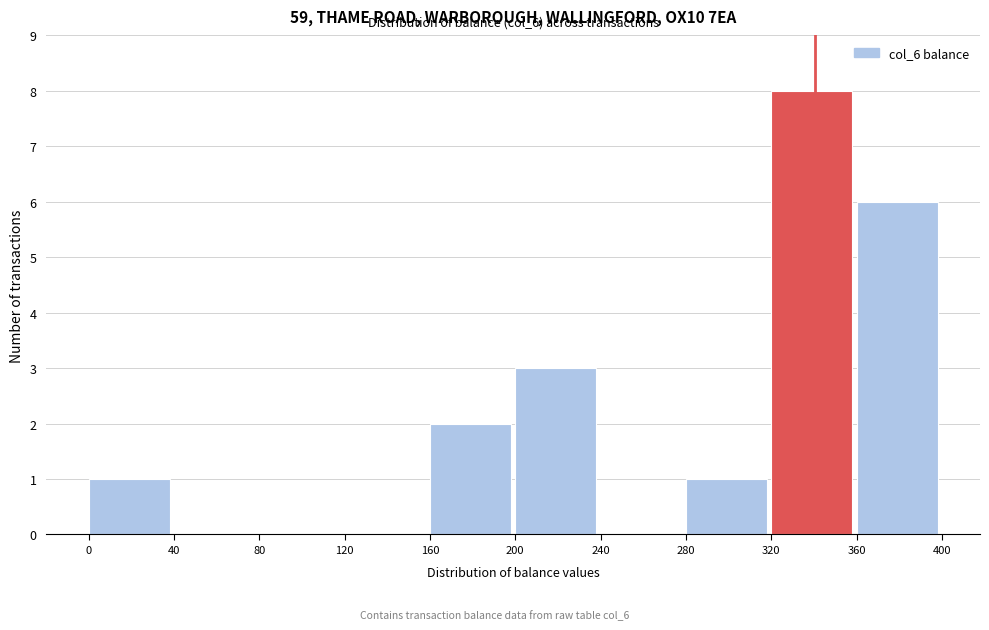

Which range on the x-axis has the tallest bar?

320 to 360